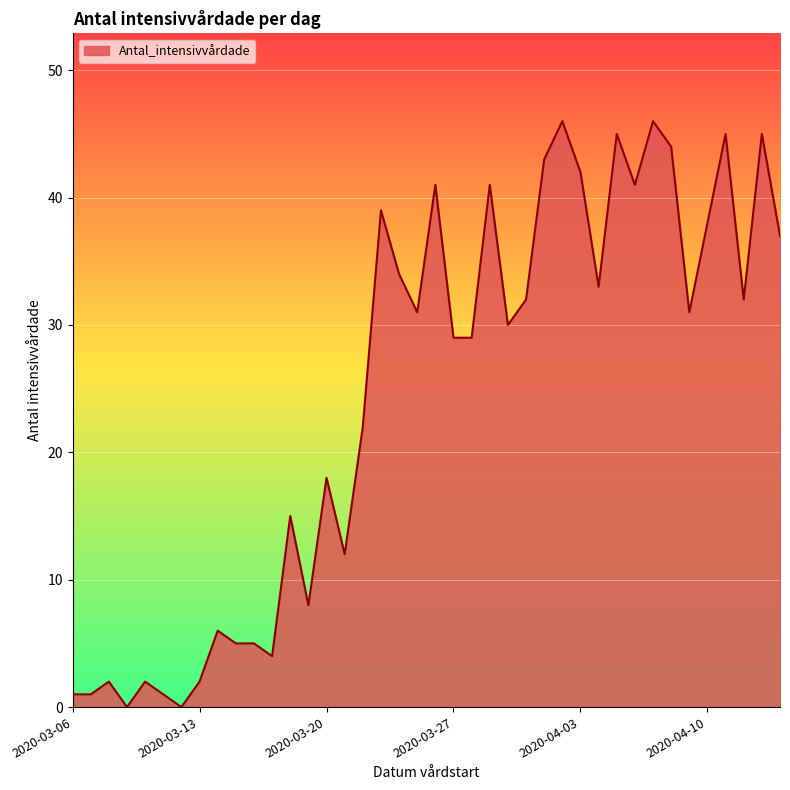

Reading left to right, what are all the values shown in this chart?

1	1	2	0	2	1	0	2	6	5	5	4	15	8	18	12	22	39	34	31	41	29	29	41	30	32	43	46	42	33	45	41	46	44	31	38	45	32	45	37